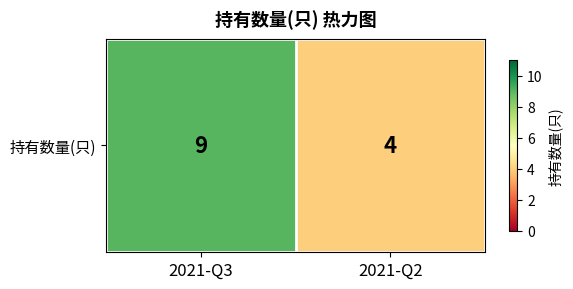

What is the difference between the values at 2021-Q2 and 2021-Q3?

5